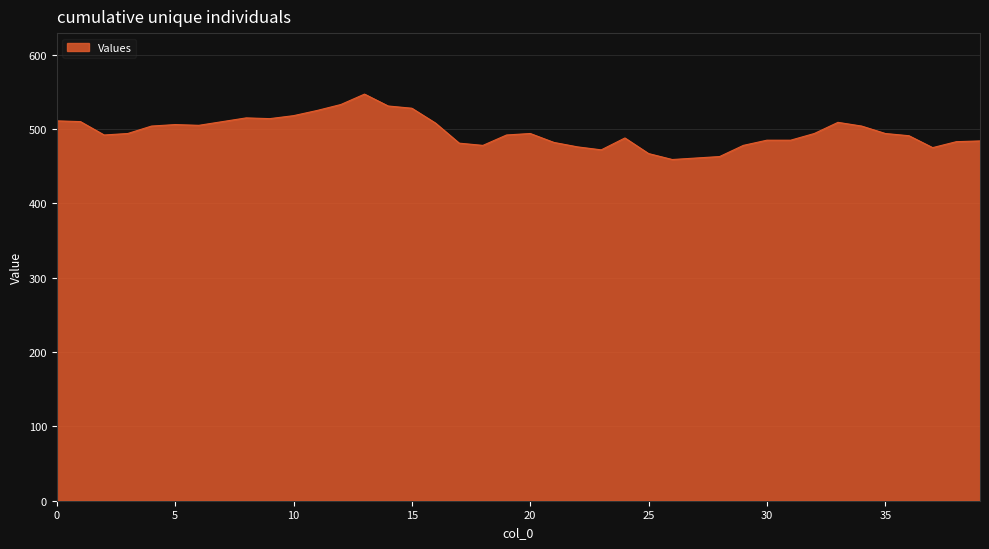

What is the greatest value displayed?

547